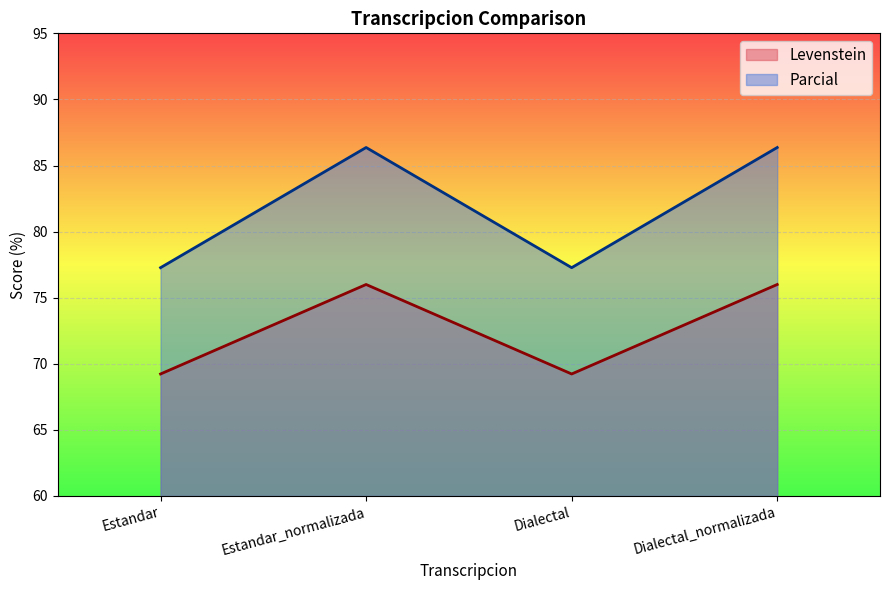

Rank the series by their maximum value, from lowest to highest.

Levenstein, Parcial